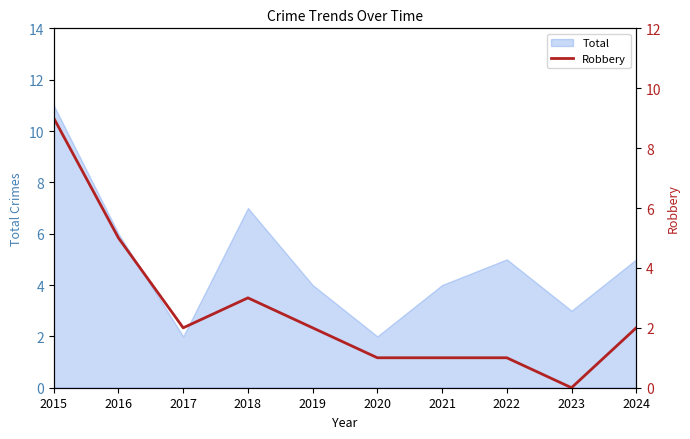

Where is the first local maximum?

2018